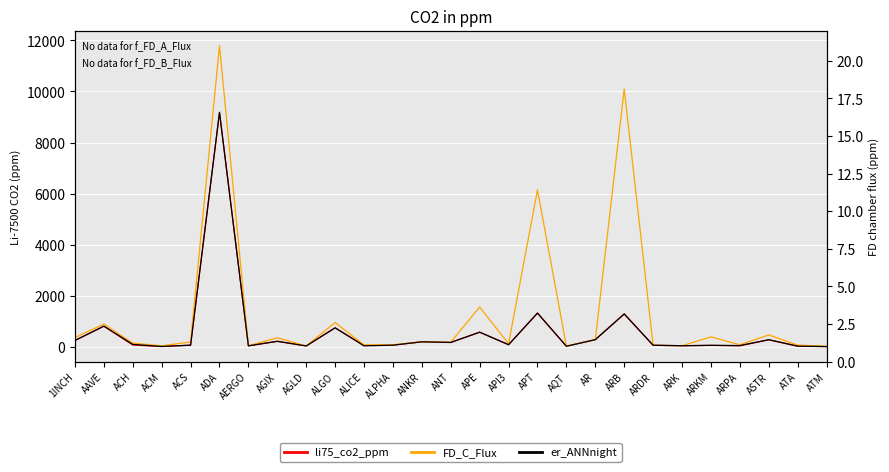

Where is FD_C_Flux nearest to the value 5909?

APT